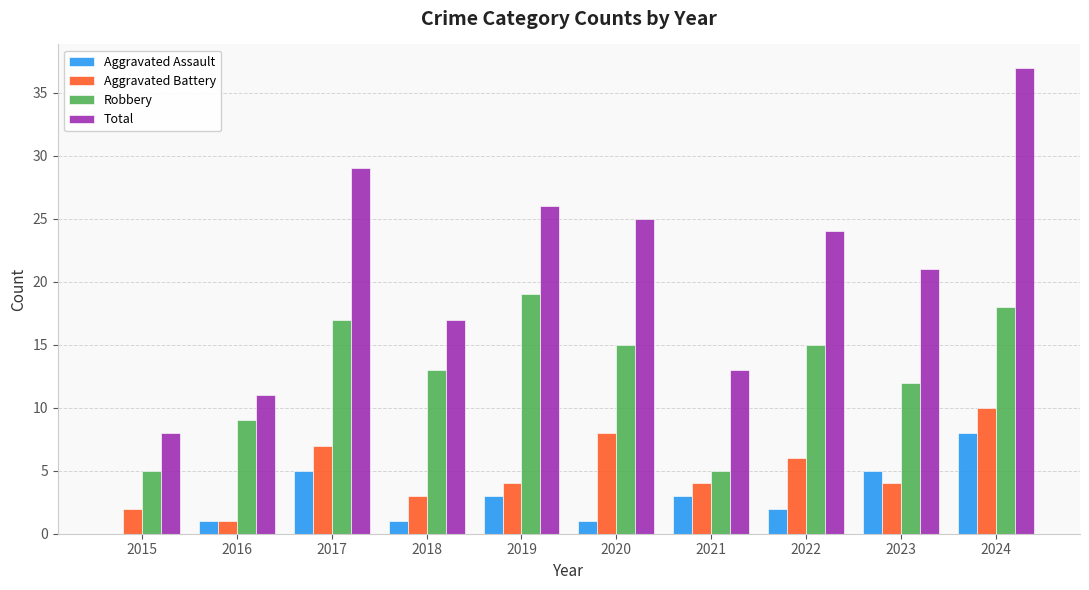

Which series has the widest spread of values?

Total